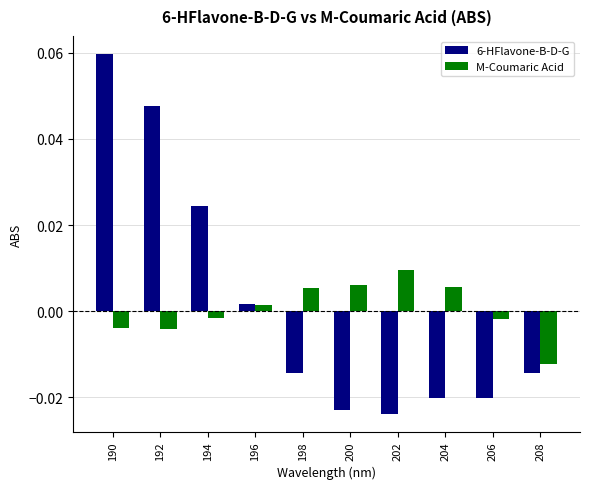

How many categories are shown in the chart?

10